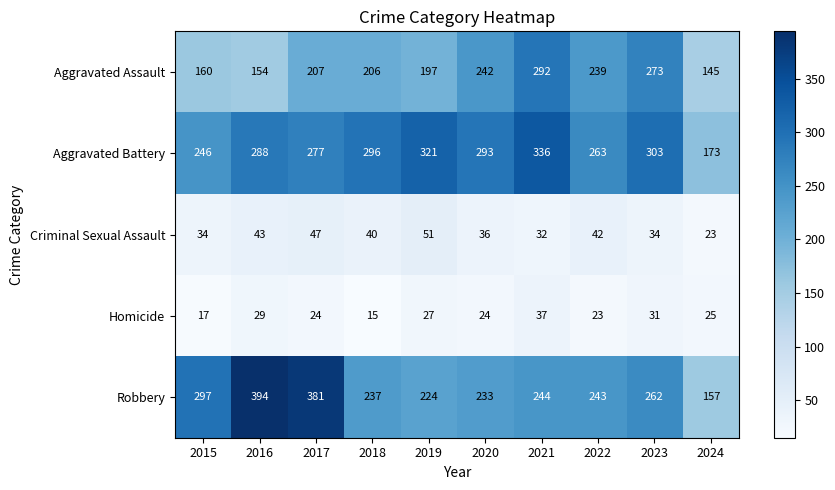

What is the difference between the maximum and second lowest values in the Aggravated Battery series?

90